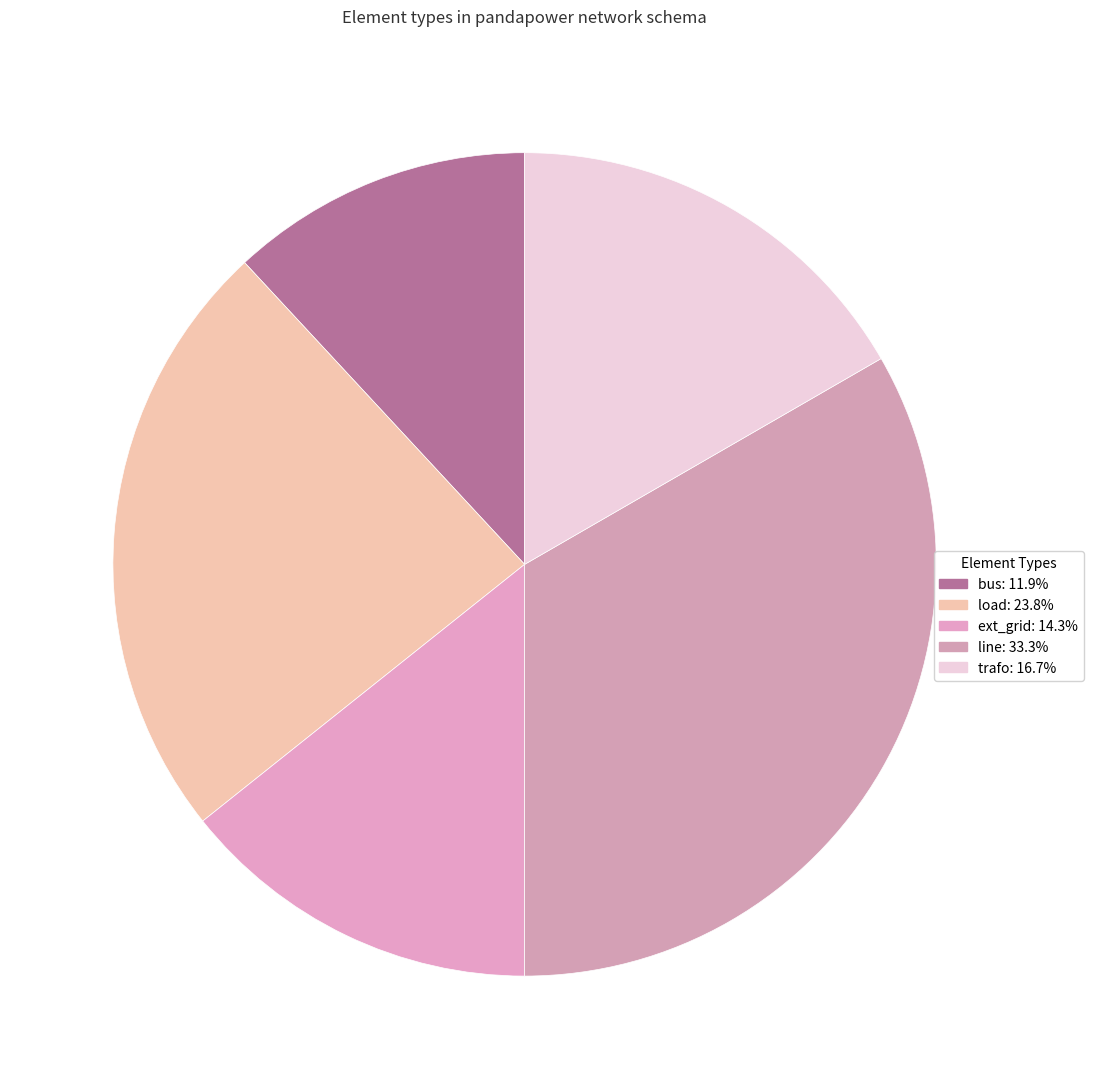

Which has a higher value, trafo or line?

line